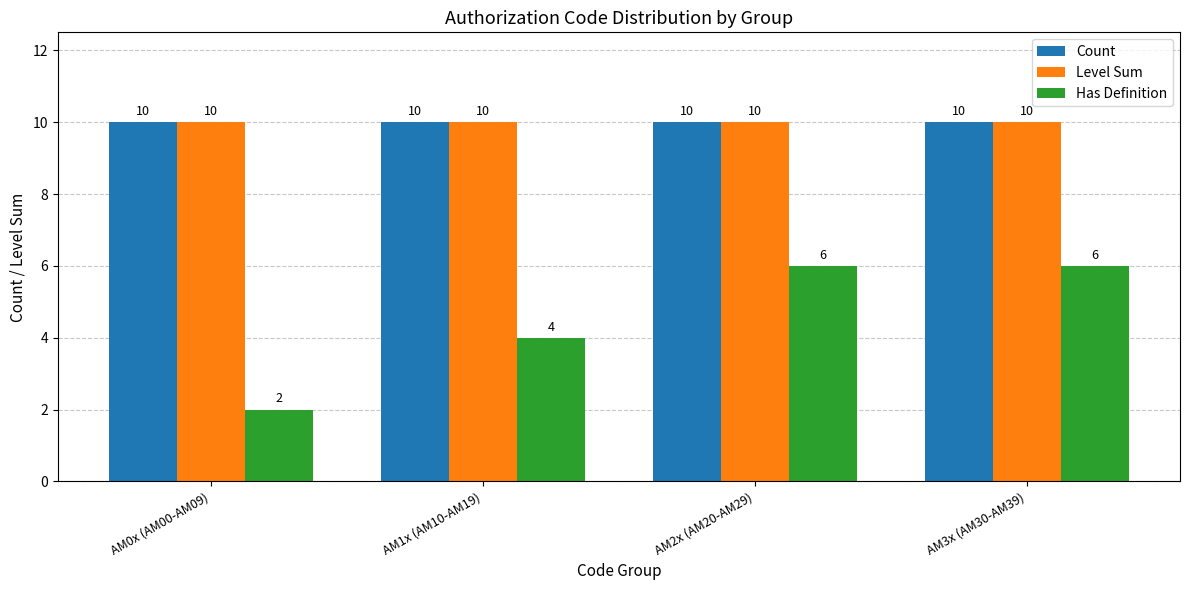

Does the chart contain stacked bars?

No